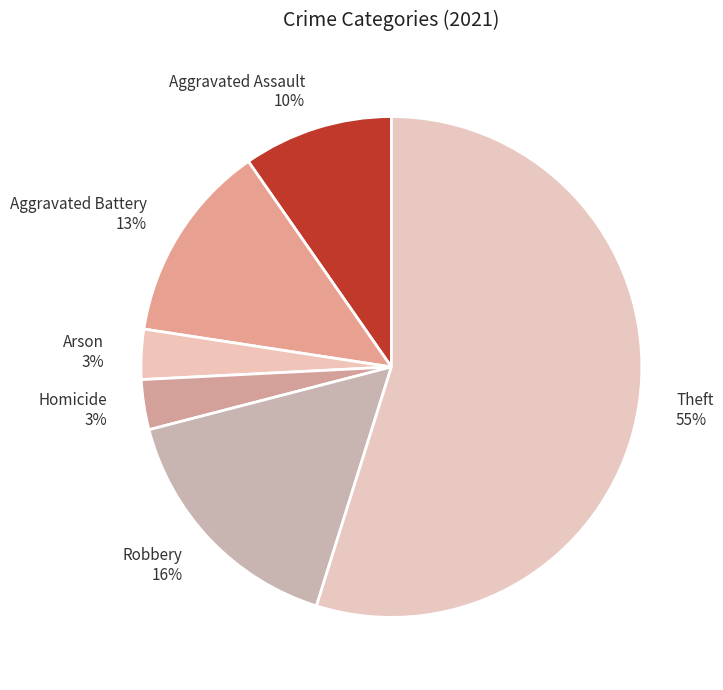

To the nearest percent, what is the combined percentage of Robbery and Aggravated Battery?

29%